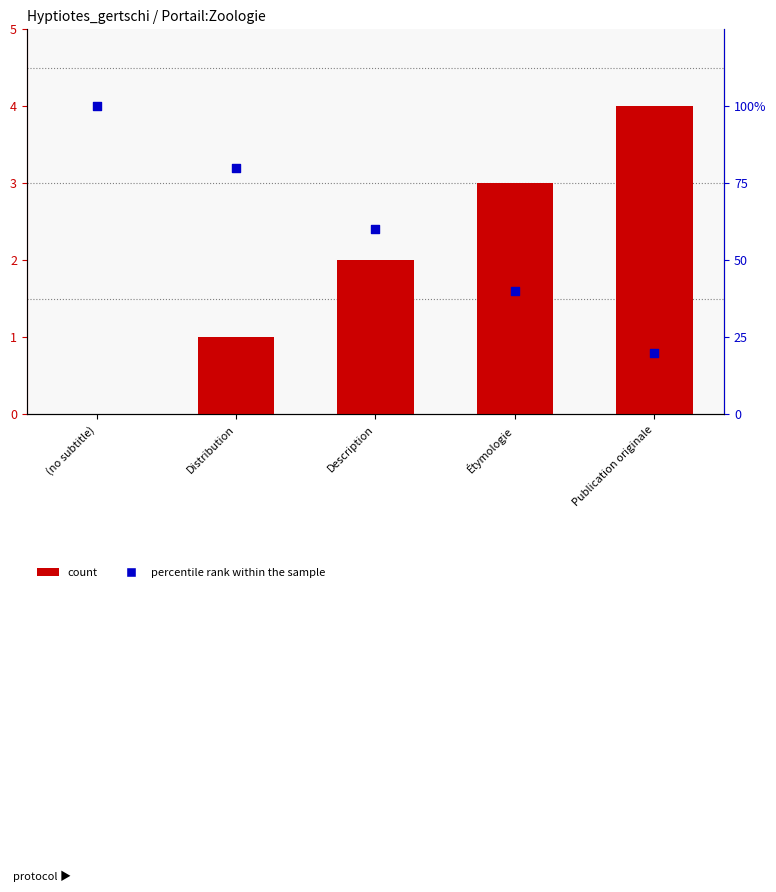

Which series has the largest Y range (max minus min)?

percentile rank within the sample